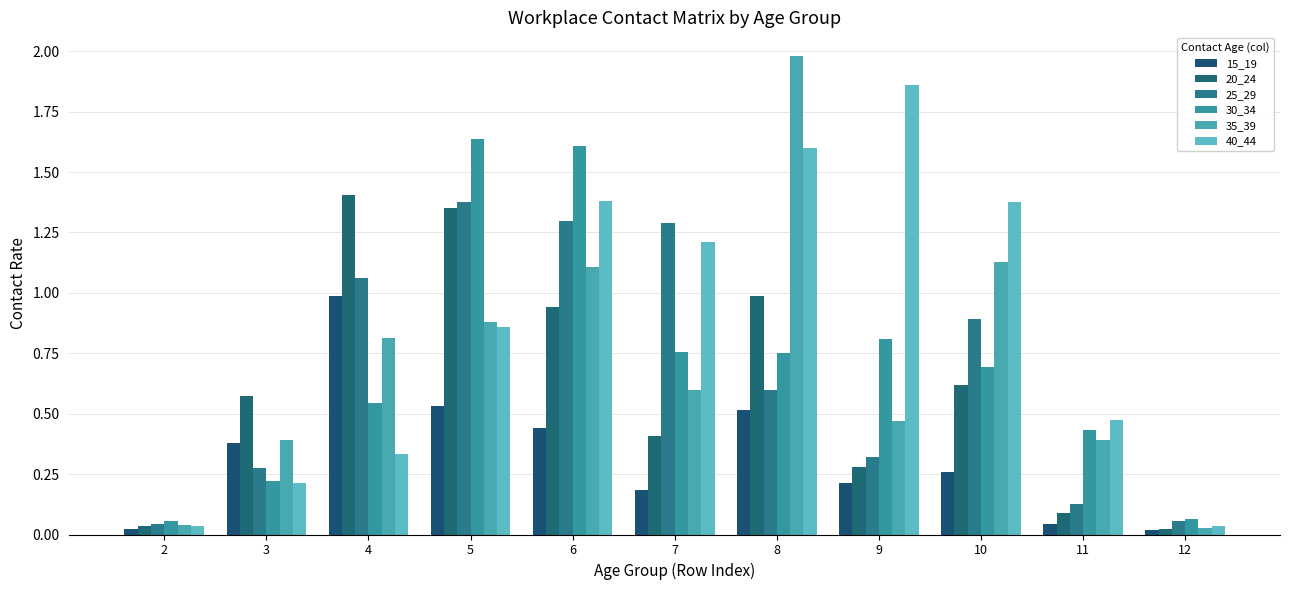

Are the bars grouped side by side (vs. stacked)?

Yes